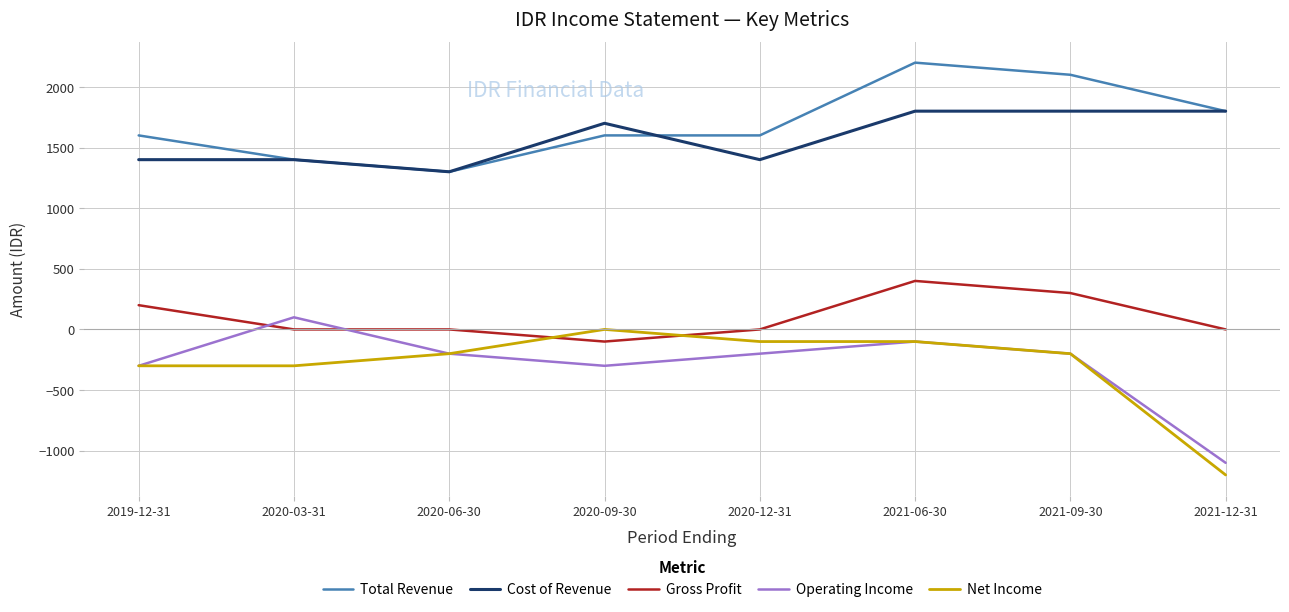

The value of Total Revenue at 2021-09-30 is 2100. True or false?

True